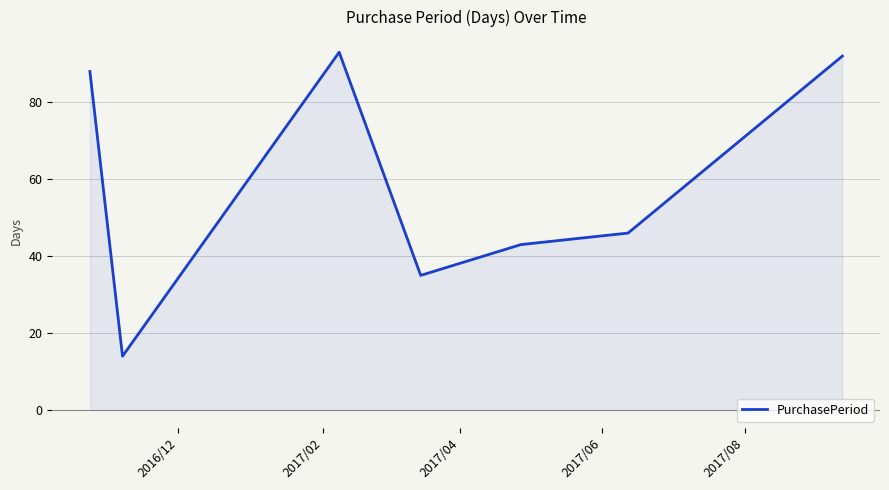

How many interior local peaks (higher than both neighbors) does the data have?

1